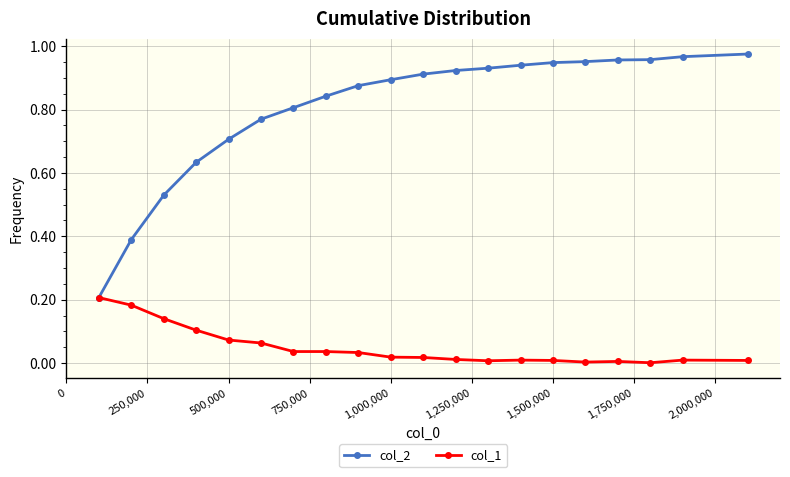

List the series in order of their overall mean, lowest first.

col_1, col_2